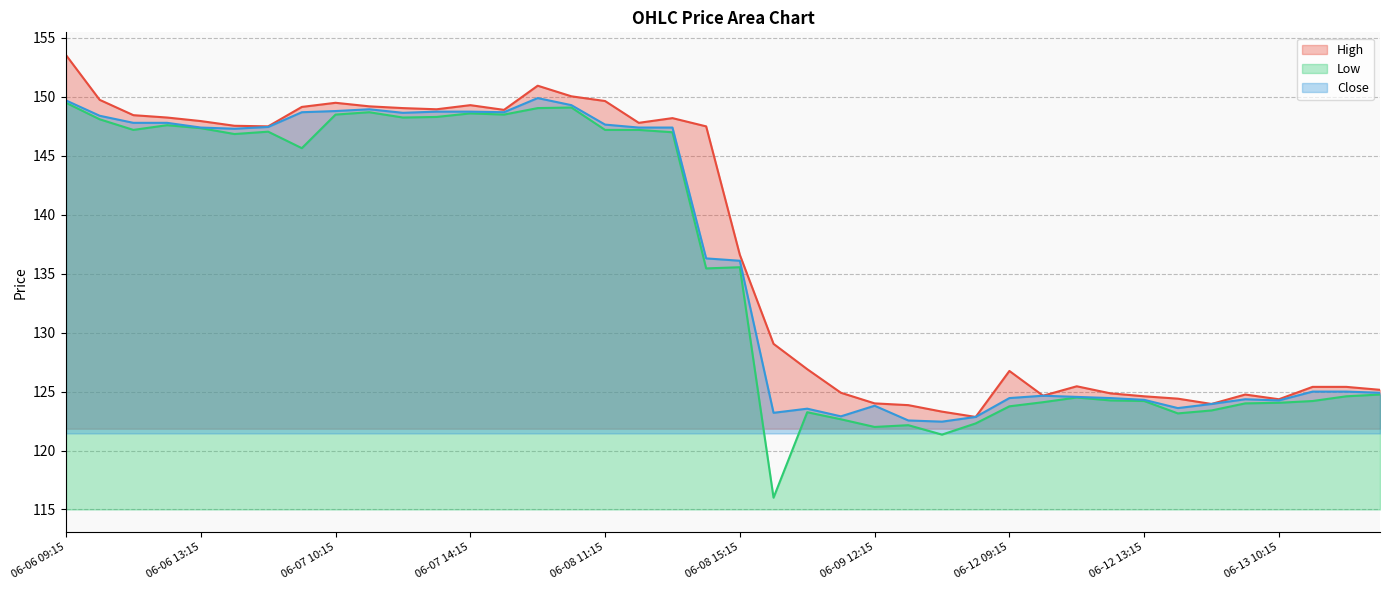

Reading left to right, extract all data points from this chart.

High: 153.6	149.8	148.4	148.2	147.9	147.6	147.5	149.2	149.5	149.2	149.1	148.9	149.3	148.9	150.9	150.1	149.7	147.8	148.2	147.5	136.6	129.1	126.9	124.9	124.0	123.8	123.3	122.8	126.8	124.7	125.5	124.8	124.6	124.4	124.0	124.8	124.3	125.4	125.4	125.2
Low: 149.5	148.1	147.2	147.6	147.3	146.8	147.1	145.7	148.5	148.7	148.2	148.3	148.6	148.5	149.1	149.1	147.2	147.2	147.0	135.4	135.6	116.0	123.2	122.7	122.0	122.2	121.3	122.3	123.8	124.1	124.5	124.2	124.2	123.2	123.4	124.0	124.0	124.2	124.6	124.8
Close: 149.7	148.4	147.8	147.8	147.4	147.3	147.4	148.7	148.8	148.9	148.7	148.8	148.8	148.7	149.9	149.3	147.7	147.4	147.4	136.3	136.1	123.2	123.5	122.9	123.8	122.5	122.5	122.8	124.5	124.7	124.5	124.5	124.3	123.6	124.0	124.3	124.2	125.0	125.0	124.9